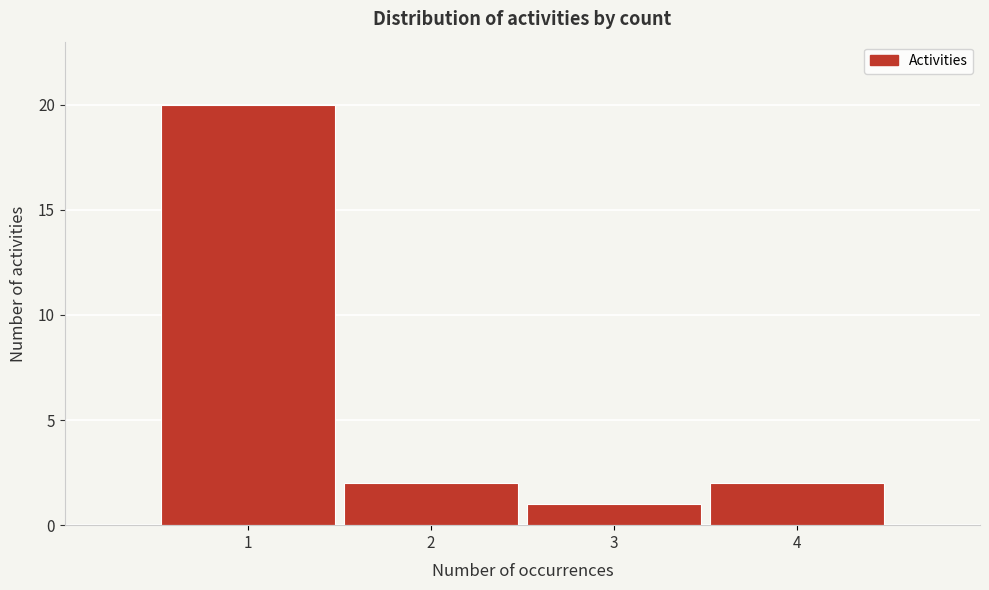

What is the height of the bar covering 0.5 to 1.5 on the x-axis? The values are not printed on the chart, so give them approximately, as read against the axis.

20